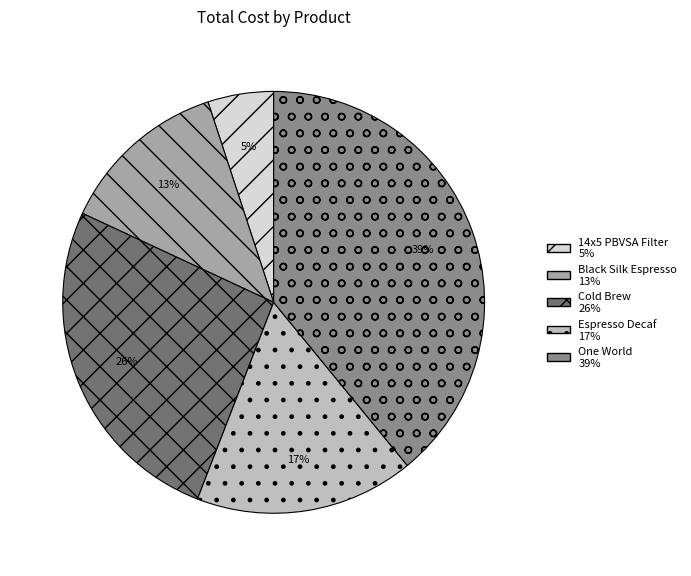

How many slices are in this pie chart?

5